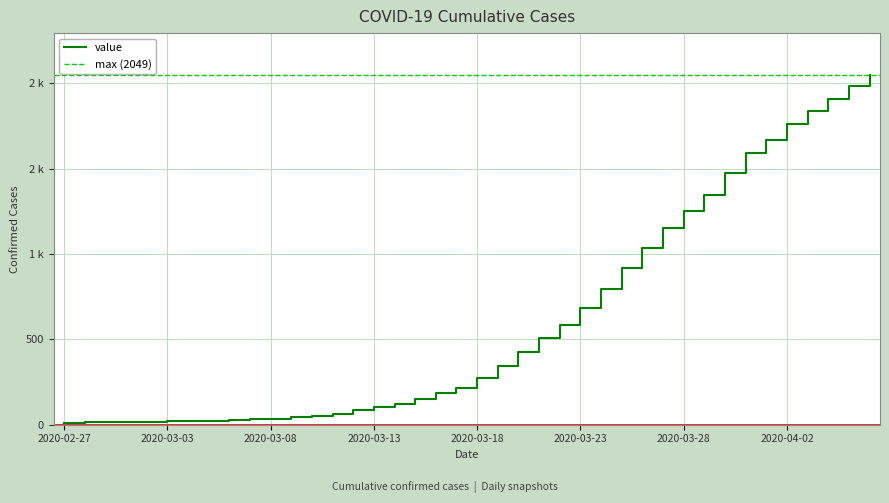

Approximately how many times larger is the value at 2020-03-25 compared to 2020-02-27?

70.7